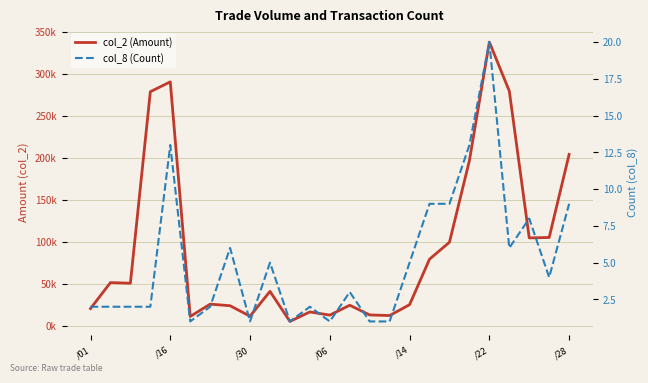

How many data points in col_2 (Amount) are less than 40750?

12